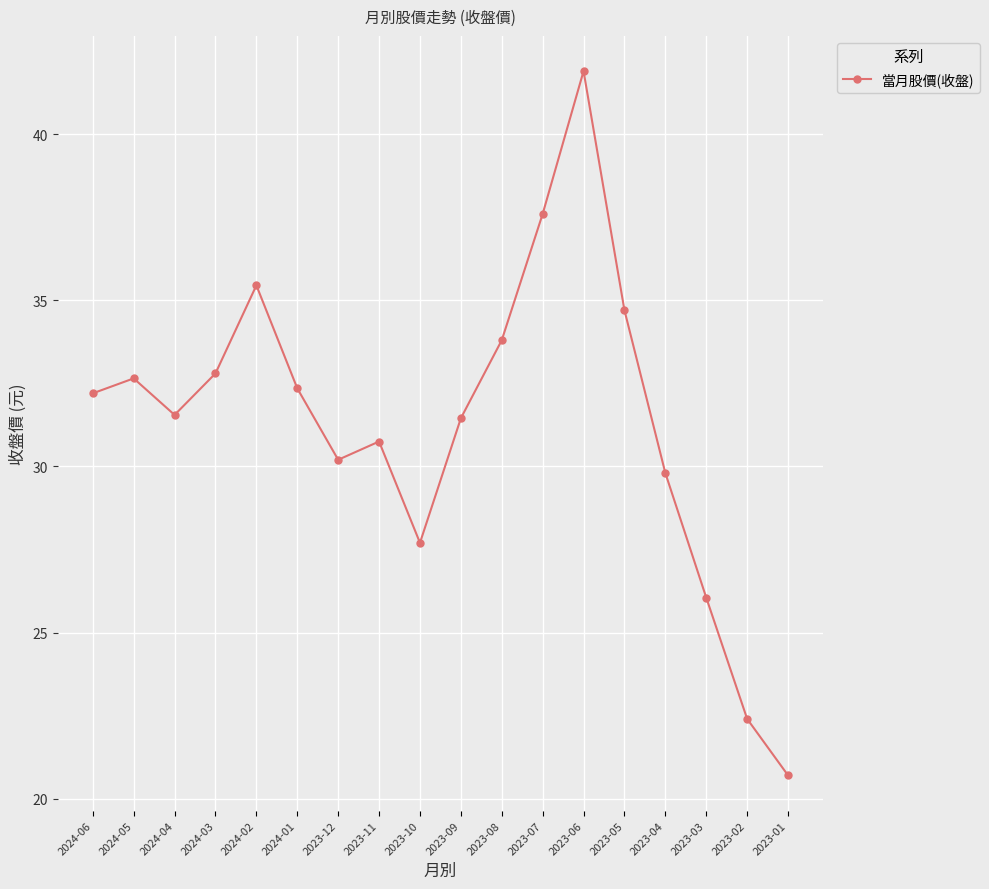

True or false: the data shows 52.4 at 2024-03.

False